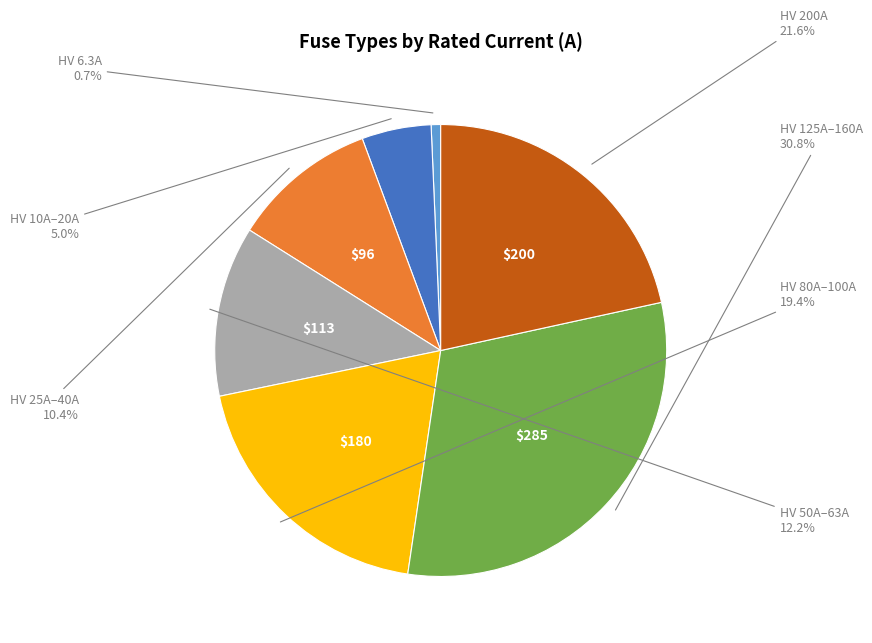

Does any single category account for the majority?

No